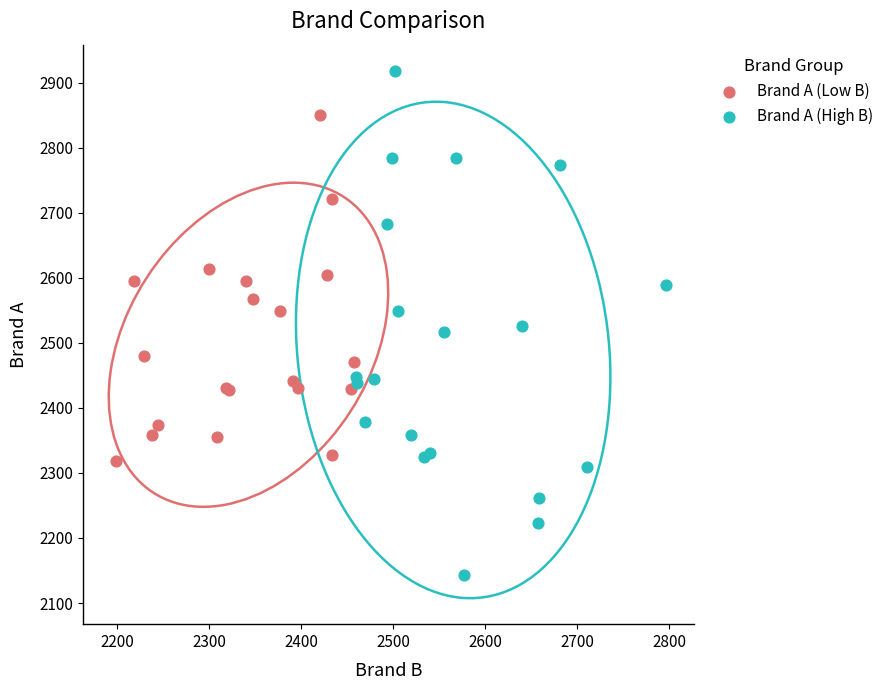

Which series contains the highest Y value?

Brand A (High B)